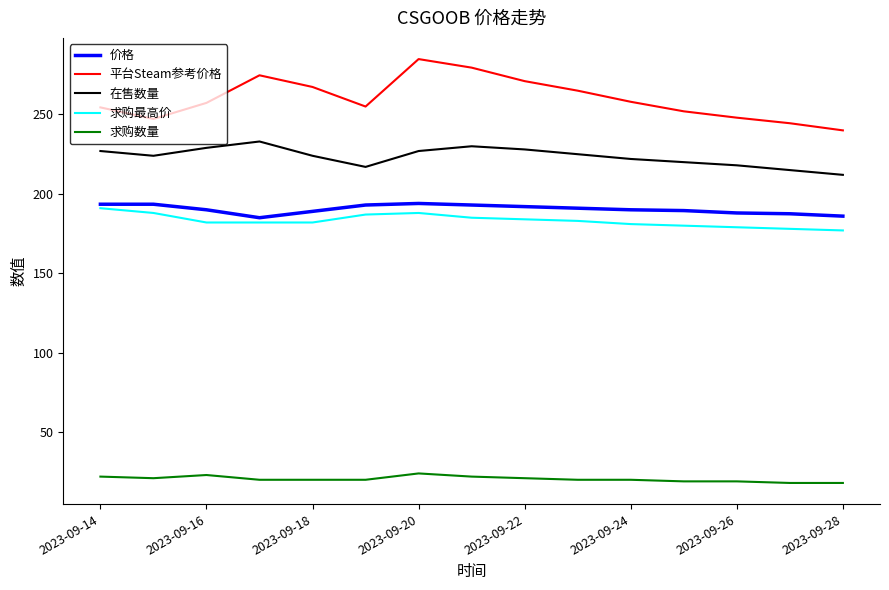

Which series has the largest range (max minus min)?

平台Steam参考价格